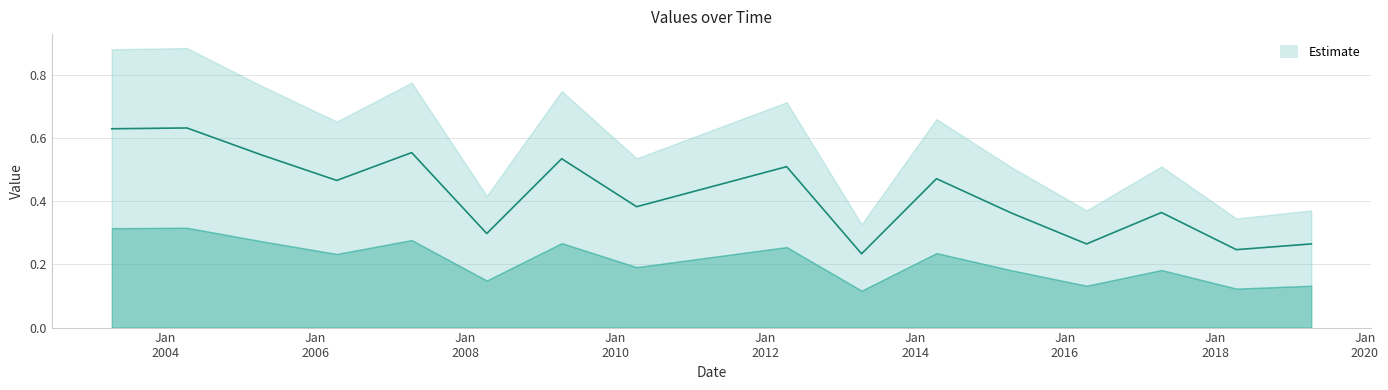

The value at 2019-04-15 is 0.4. True or false?

False